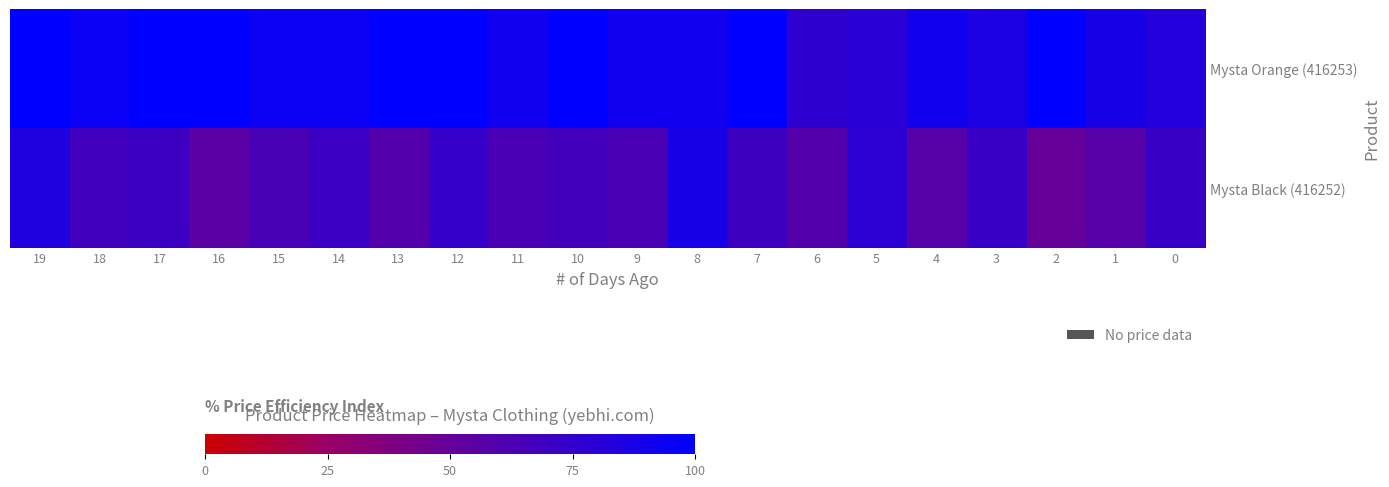

At 9, list the series in order from smallest to largest.

Mysta Black (416252), Mysta Orange (416253)